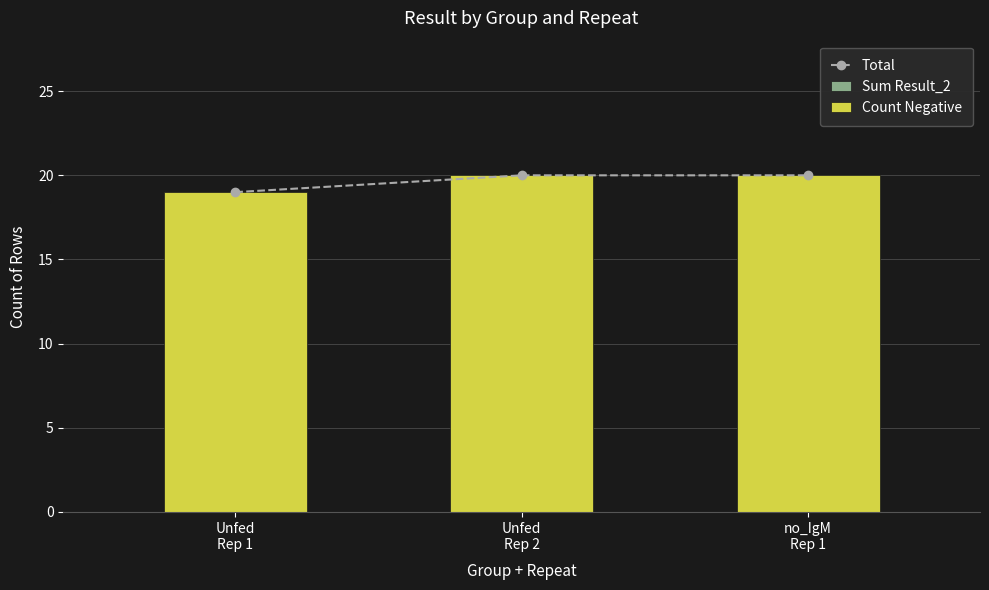

Rank the categories by Total value from lowest to highest.

Unfed
Rep 1, Unfed
Rep 2, no_IgM
Rep 1